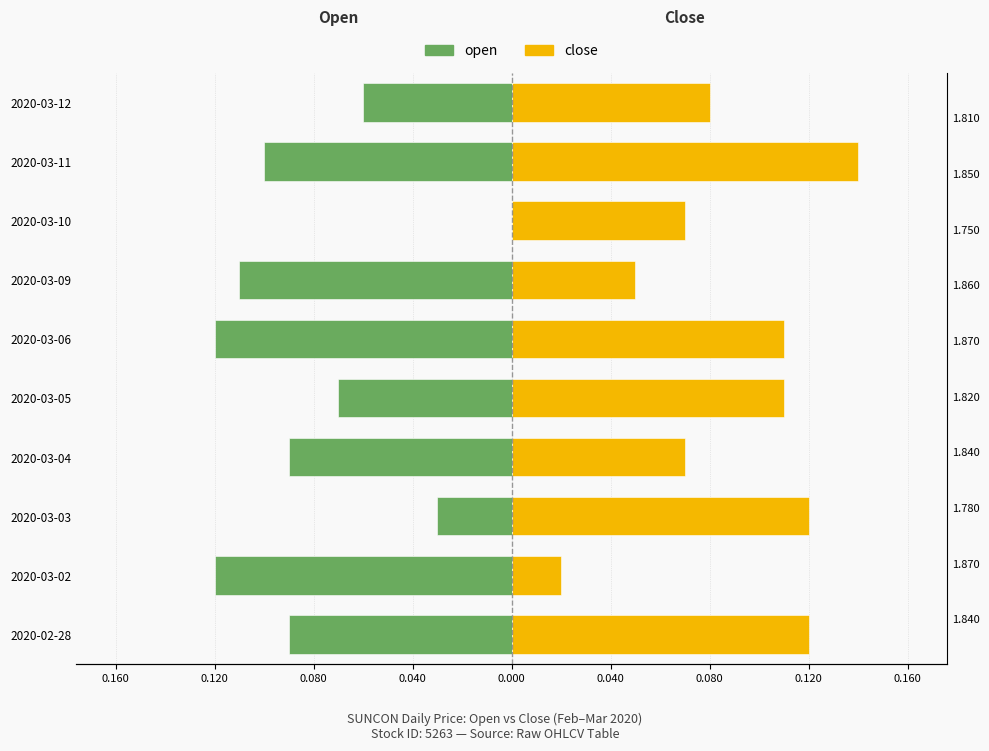

Is the value of open at 2020-03-05 greater than the value of close at 2020-03-11?

No